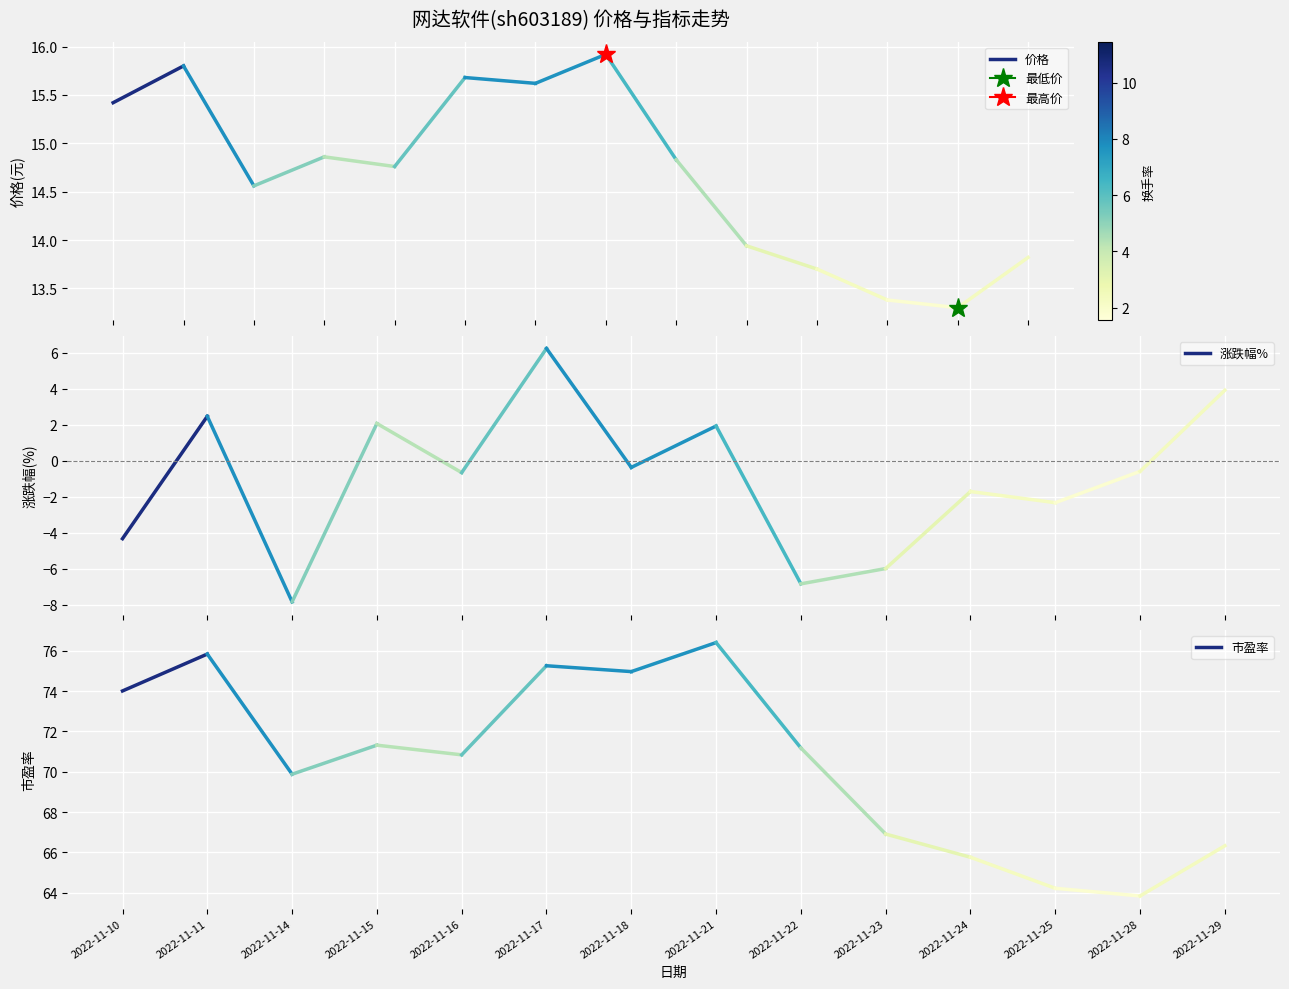

Which series has the largest total across all categories?

市盈率